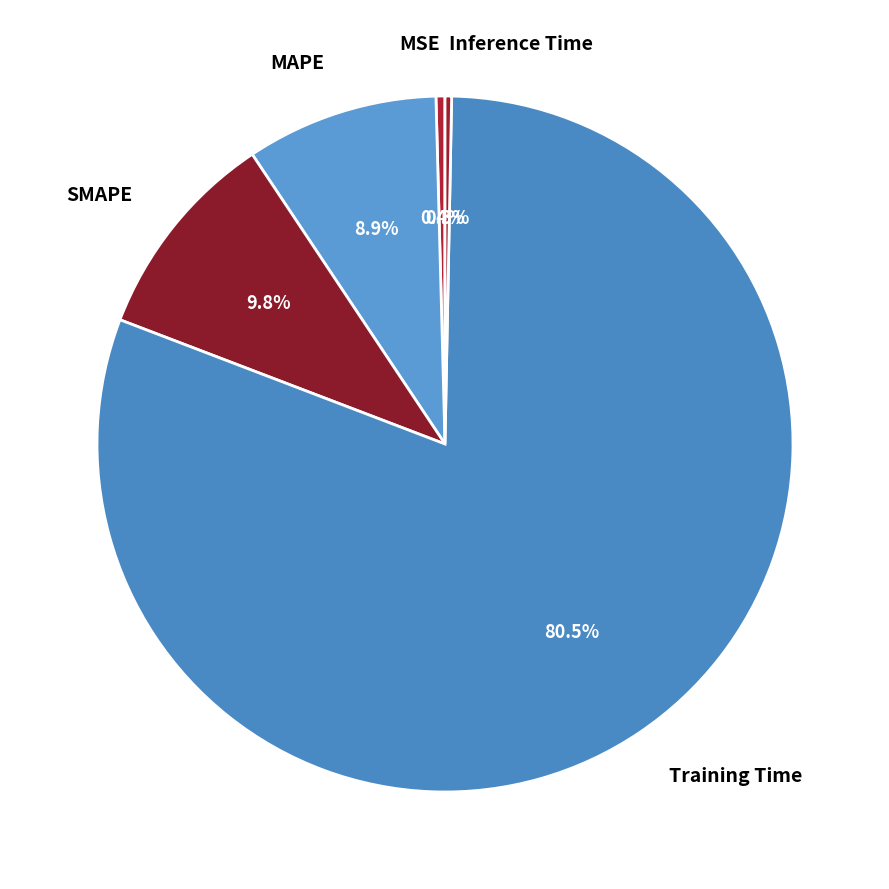

How many slices are in this pie chart?

5